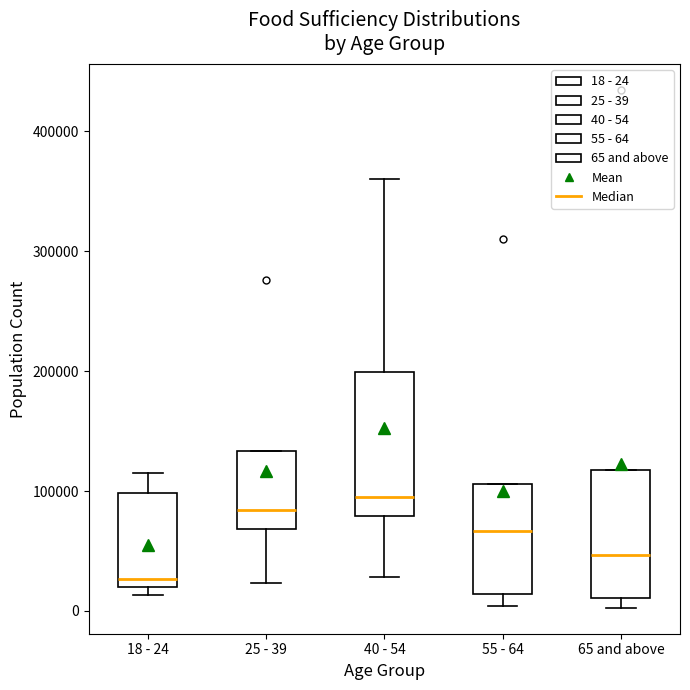

Reading left to right, transcribe this box plot: for each box, give where its median line is, the range the box spans, and where its two whiskers end, as read against the y-axis. The values are not printed on the chart, so give them approximately, as read against the axis.

18 - 24: median 30000, box 20000 to 100000, whiskers 10000 to 120000
25 - 39: median 80000, box 70000 to 130000, whiskers 20000 to 130000
40 - 54: median 90000, box 80000 to 200000, whiskers 30000 to 360000
55 - 64: median 70000, box 10000 to 110000, whiskers 0 to 110000
65 and above: median 50000, box 10000 to 120000, whiskers 0 to 120000